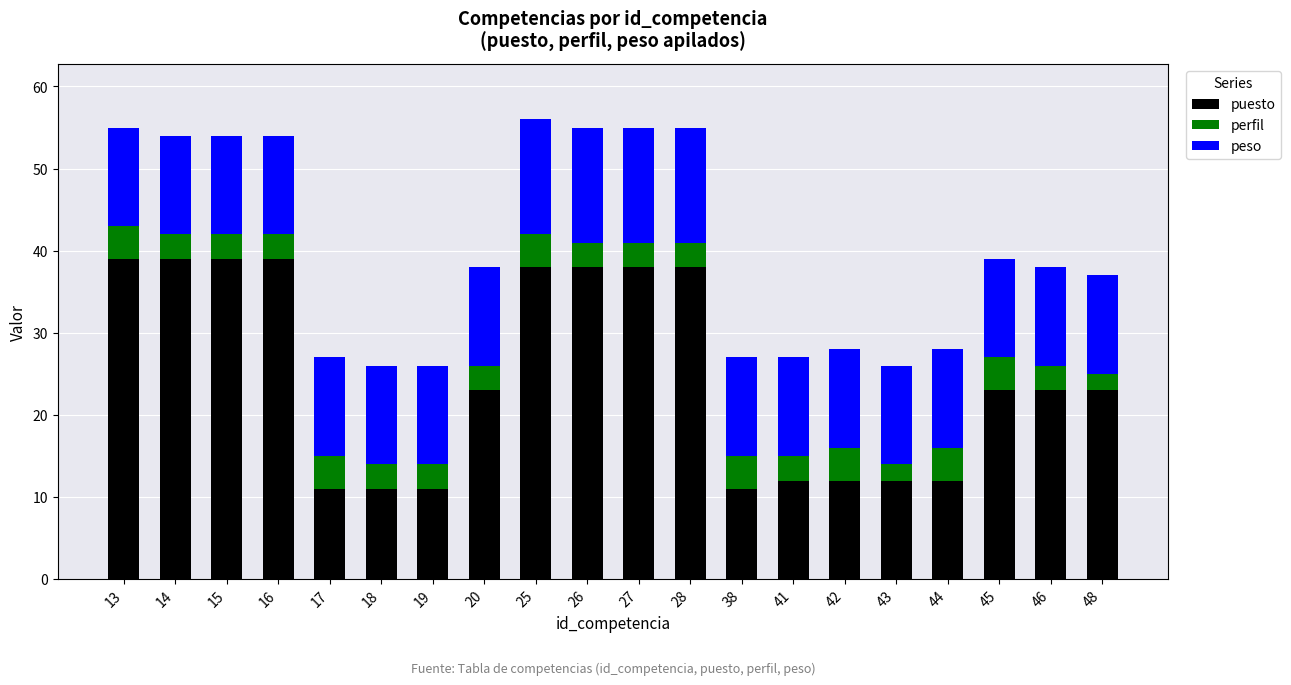

What is the total value across all series at 26?

55